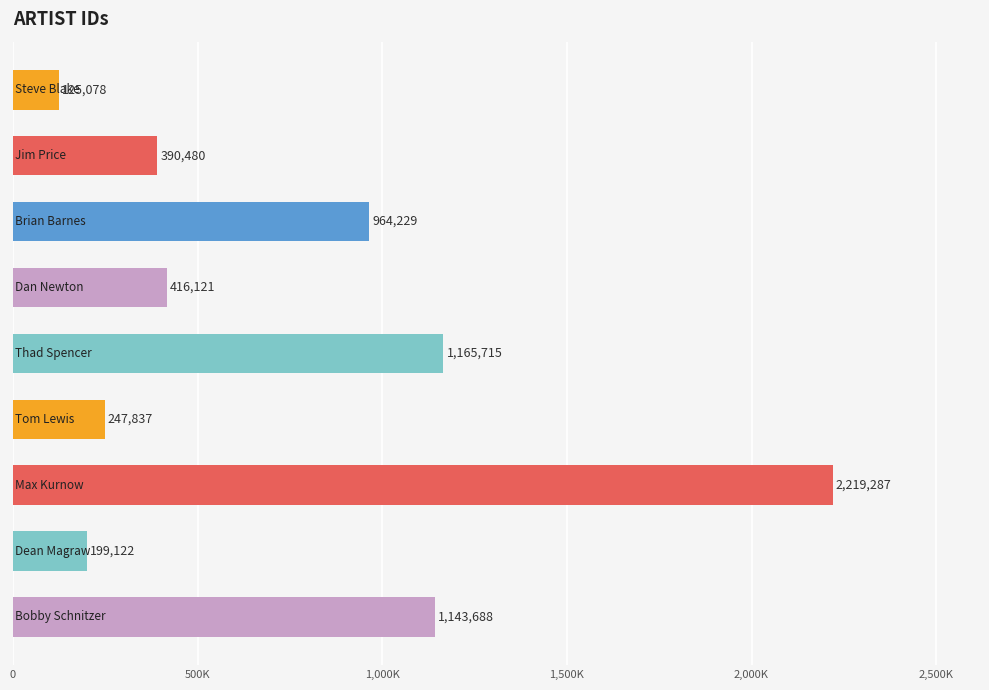

Does the chart contain any negative values?

No